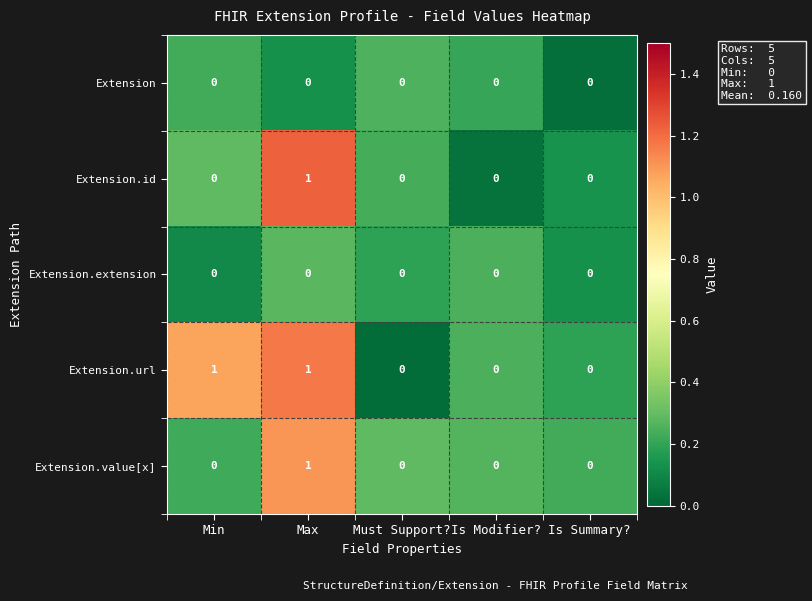

Is it true that Extension.url equals 1 at Max?

True